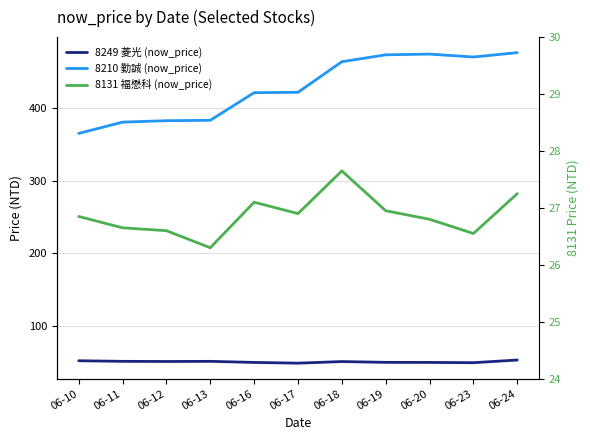

What are all the series names shown in the legend?

8249 菱光 (now_price), 8210 勤誠 (now_price), 8131 福懋科 (now_price)